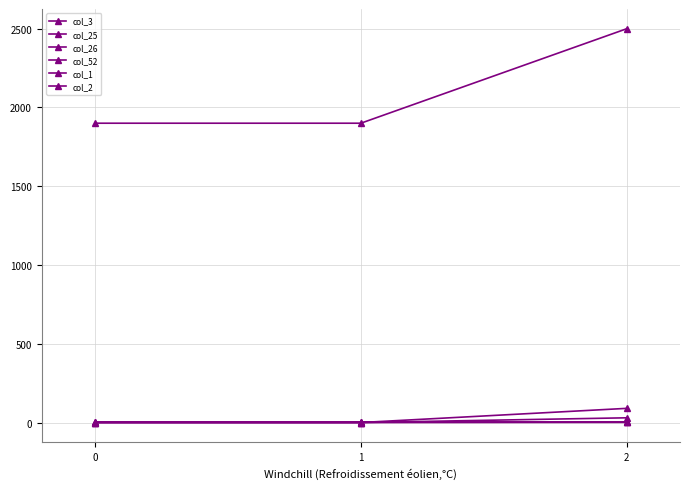

At how many categories does at least one series exceed 1065?

3